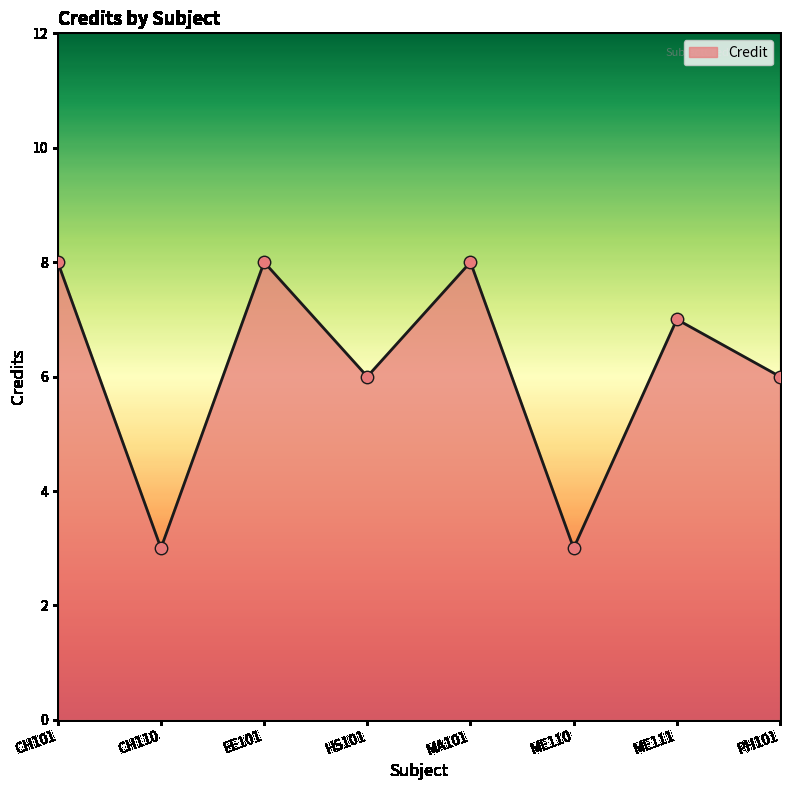

What is the change in value from CH101 to CH110?

-5